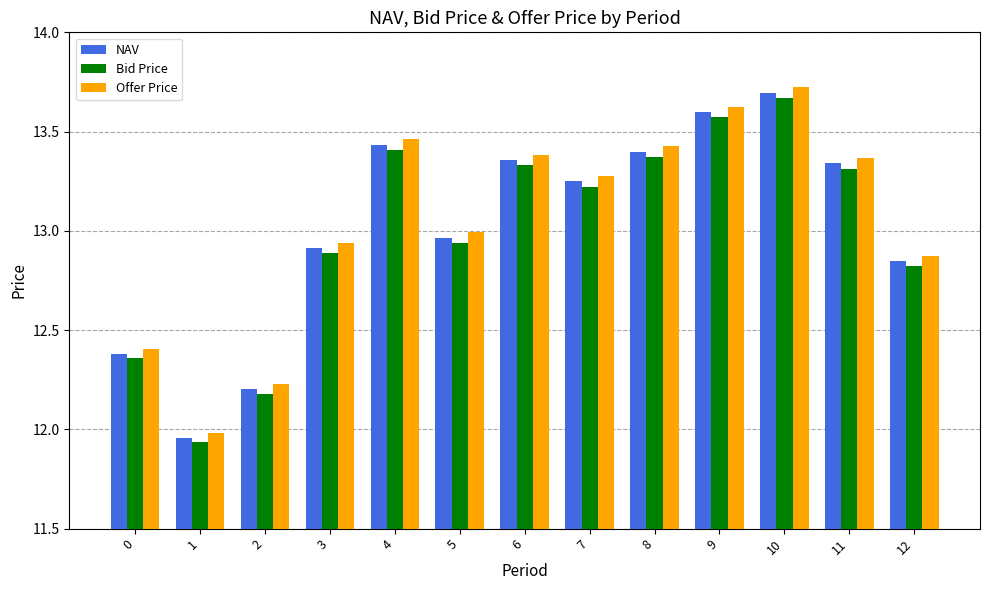

The Bid Price series shows 13.4 at 4. True or false?

True